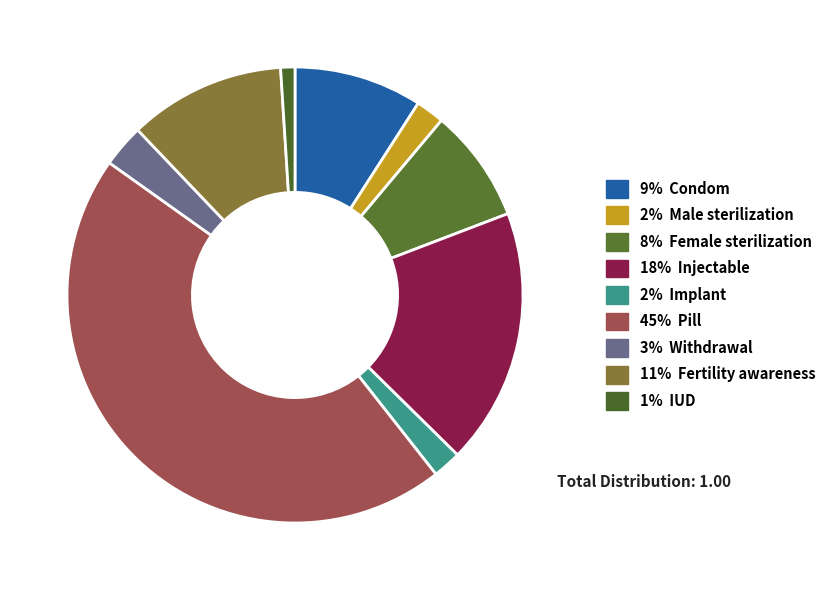

Rank the categories by value from lowest to highest.

IUD, Male sterilization, Implant, Withdrawal, Female sterilization, Condom, Fertility awareness, Injectable, Pill